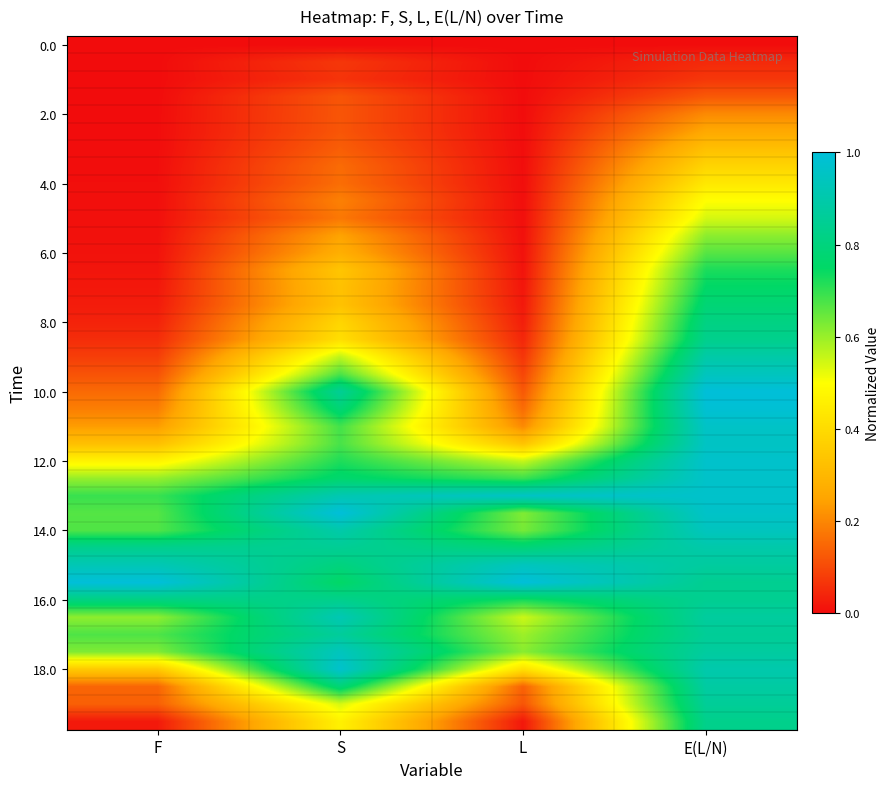

Between L and F, which is larger?

L